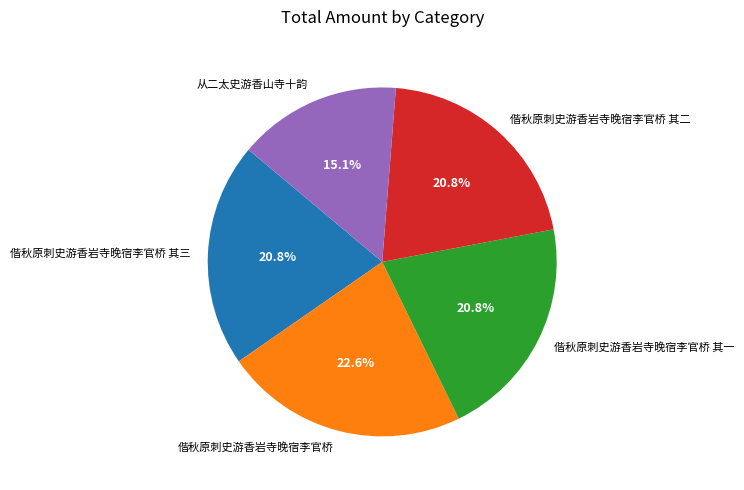

The 偕秋原刺史游香岩寺晚宿李官桥 slice represents 23% of the pie. True or false?

True